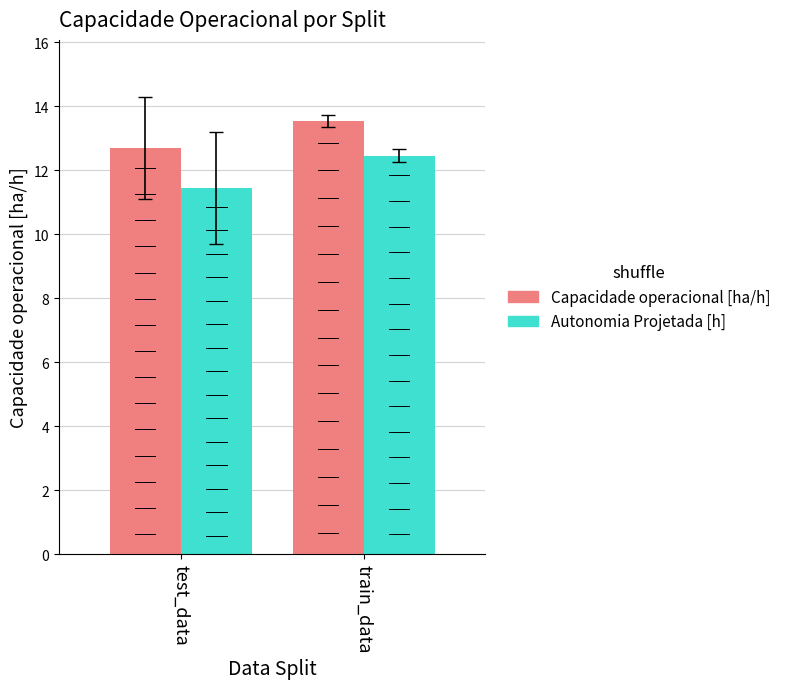

Reading right to left, transcribe all the data shown in this chart.

Capacidade operacional [ha/h]: 13.5	12.7
Autonomia Projetada [h]: 12.5	11.4